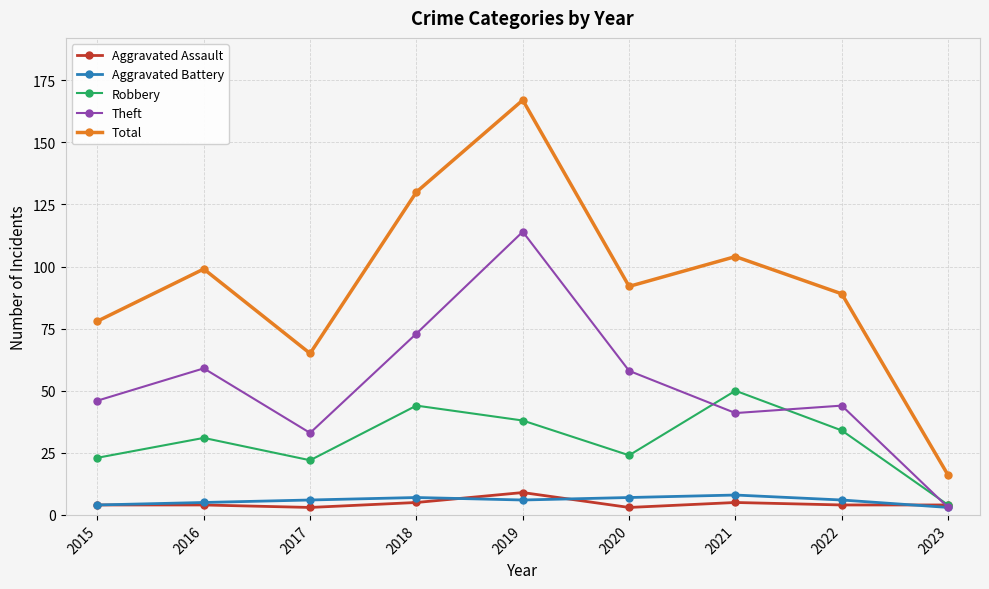

Which series has the widest spread of values?

Total